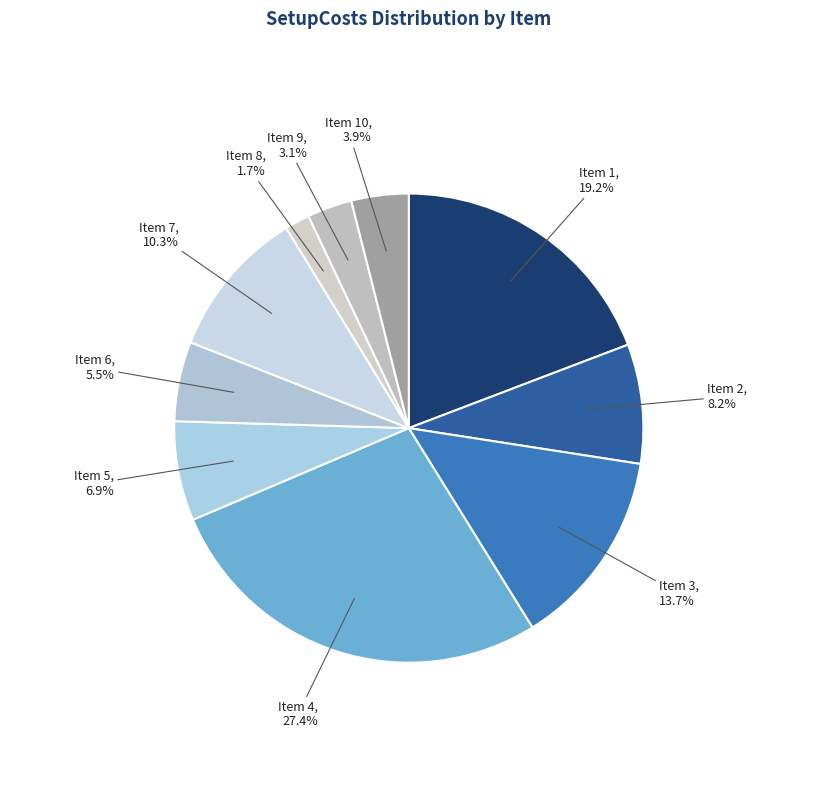

Which slice is the largest?

Item 4